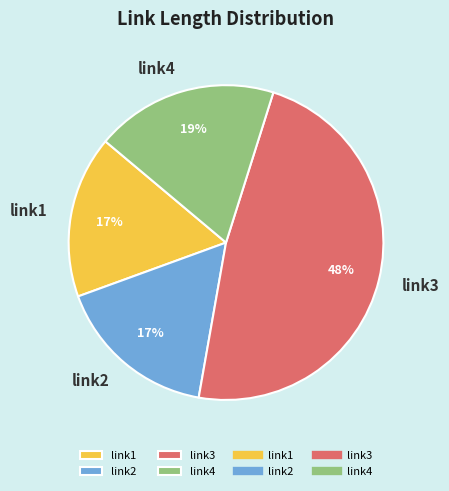

Which slice is the largest?

link3